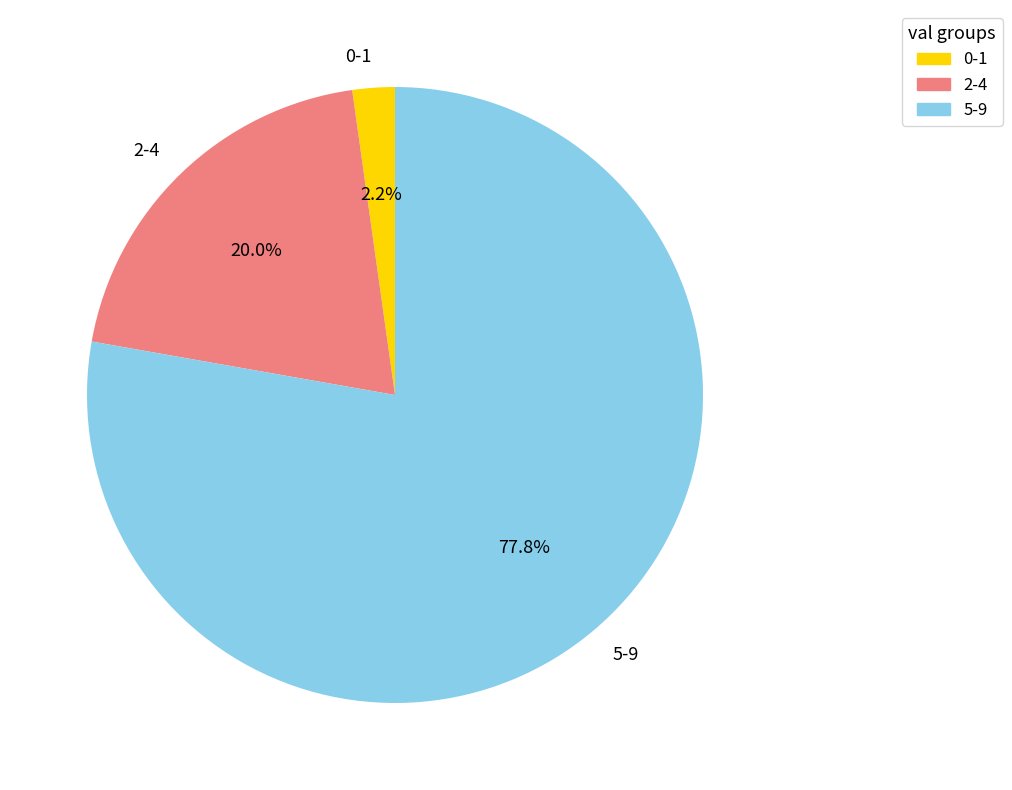

Rank the categories by value from lowest to highest.

0-1, 2-4, 5-9